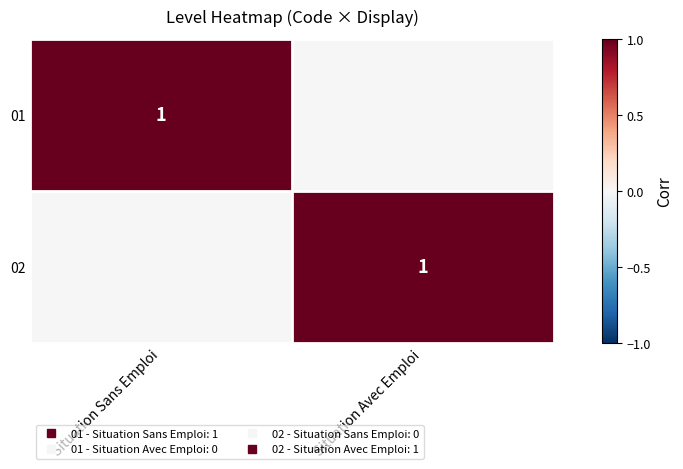

Is the value of 02 at Situation Avec Emploi greater than the value of 01 at Situation Sans Emploi?

No